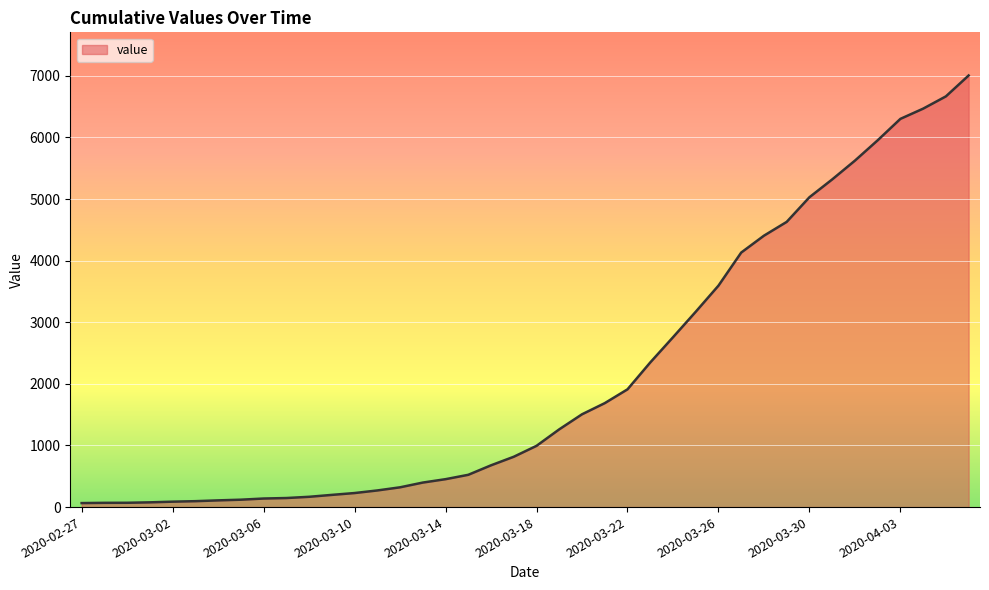

What is the maximum value shown in the chart?

7005